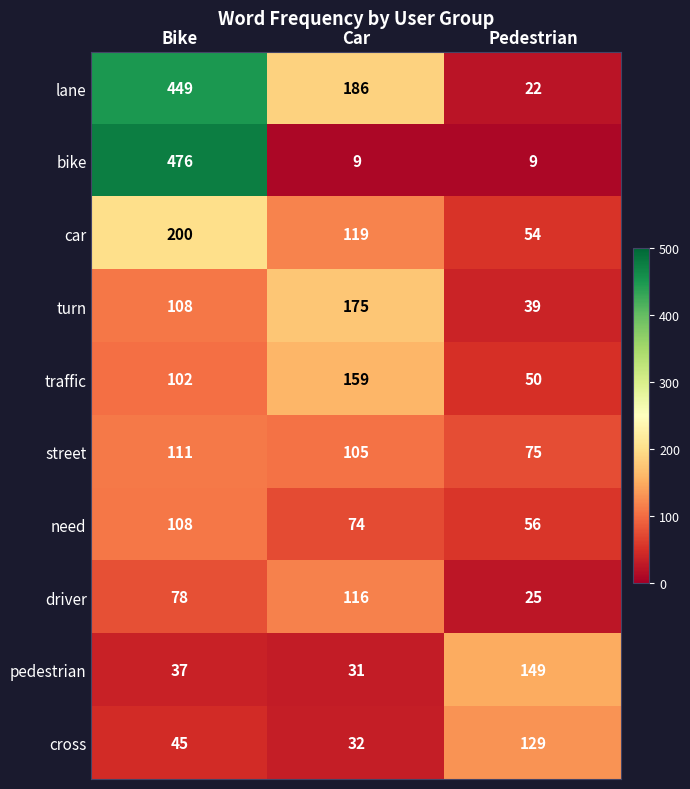

Which series has the widest spread of values?

bike